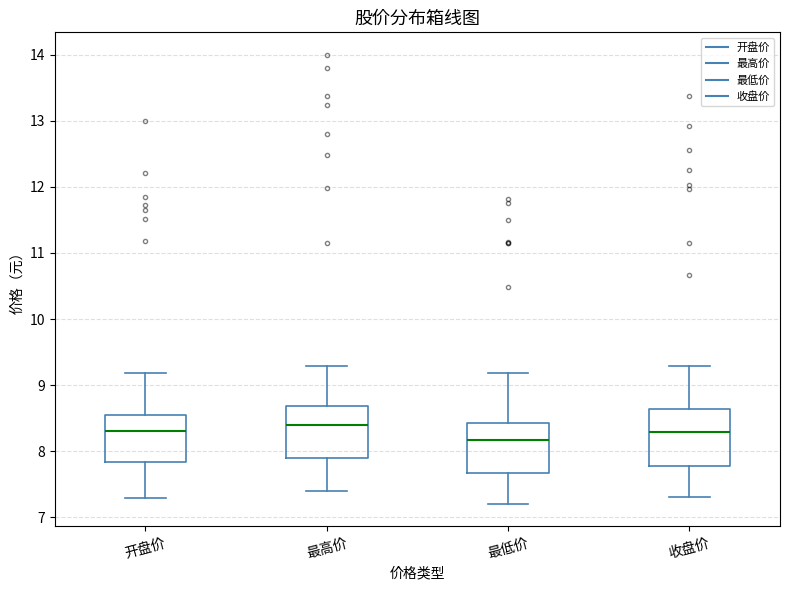

Which box's median line is the lowest?

最低价